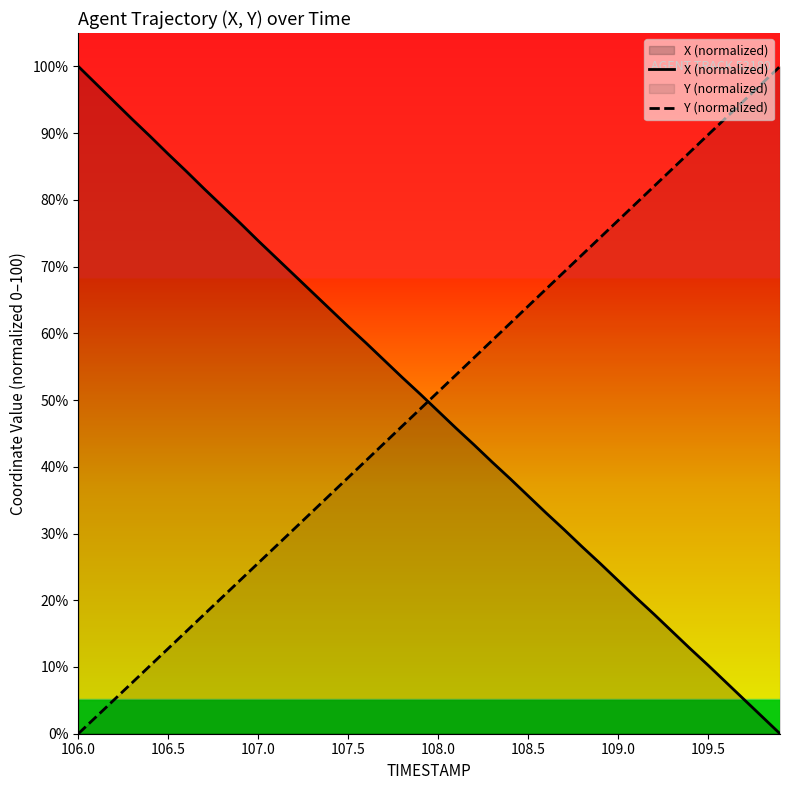

Reading left to right, list all the values displayed in this chart.

X (normalized): 100.0	97.4	94.7	92.1	89.5	86.9	84.3	81.6	79.1	76.5	73.9	71.3	68.7	66.2	63.6	61.0	58.5	56.0	53.4	50.9	48.3	45.8	43.3	40.7	38.2	35.6	33.1	30.6	28.0	25.5	23.0	20.4	17.9	15.3	12.8	10.3	7.7	5.1	2.6	0.0
Y (normalized): 0.0	2.6	5.1	7.7	10.2	12.8	15.3	17.9	20.4	23.0	25.6	28.1	30.7	33.3	35.8	38.4	41.0	43.5	46.1	48.7	51.2	53.8	56.4	58.9	61.5	64.1	66.6	69.2	71.8	74.3	76.9	79.5	82.0	84.6	87.2	89.7	92.3	94.9	97.4	100.0